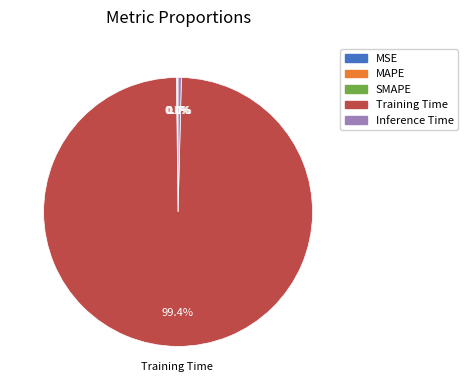

What is the majority slice?

Training Time